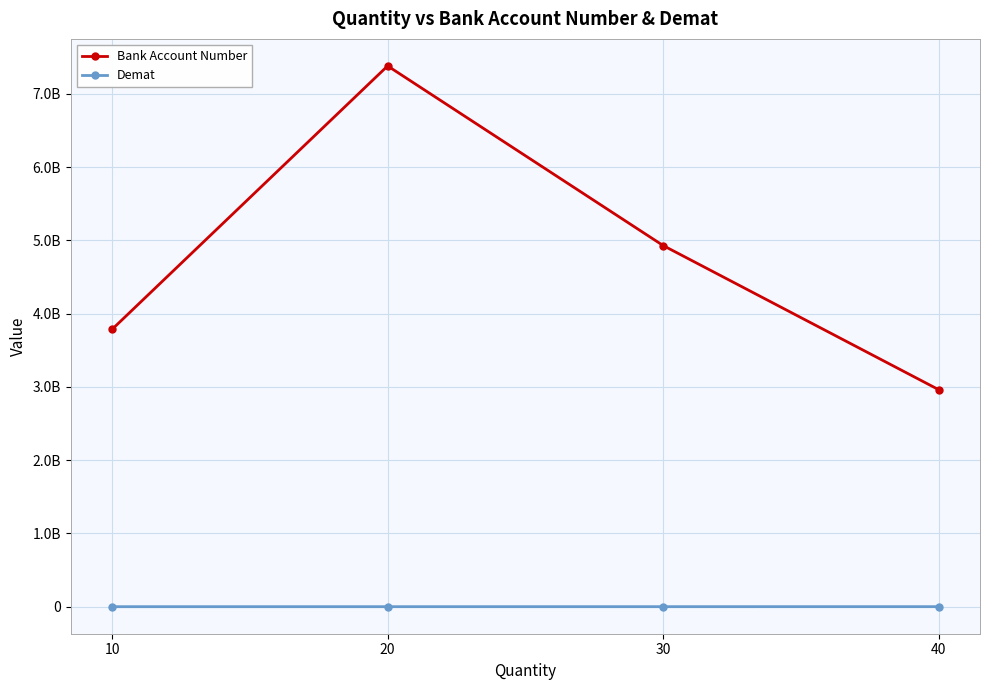

Which category has the highest value in the Demat series?

40